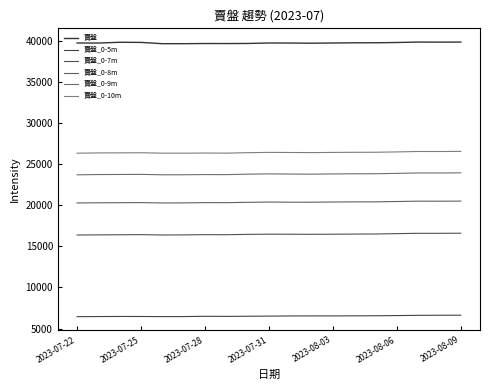

How many lines are shown in the chart?

6